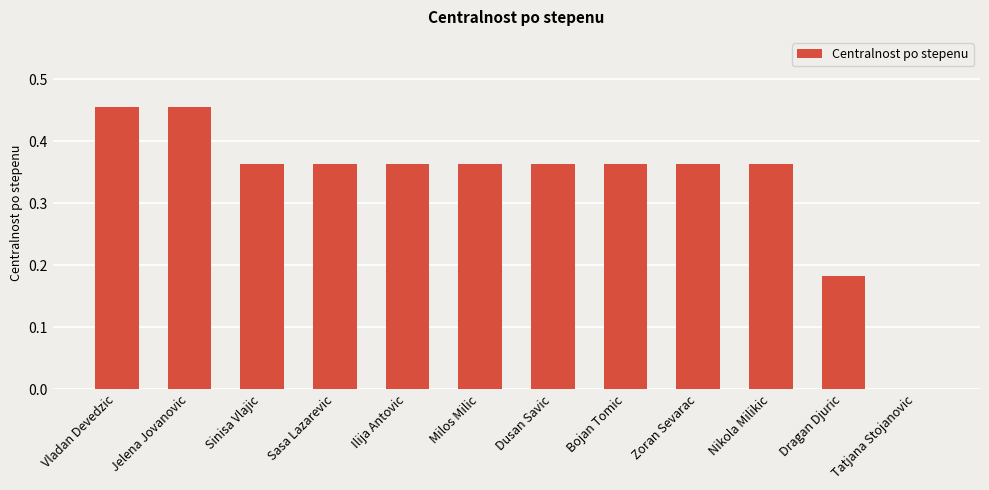

What is the change in value from Vladan Devedzic to Ilija Antovic?

-0.1